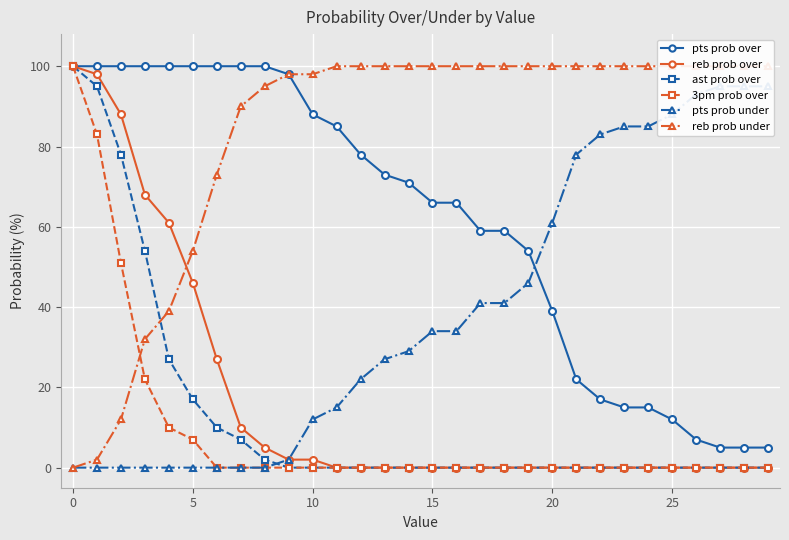

True or false: reb prob under has a value of 100 at 21.

True